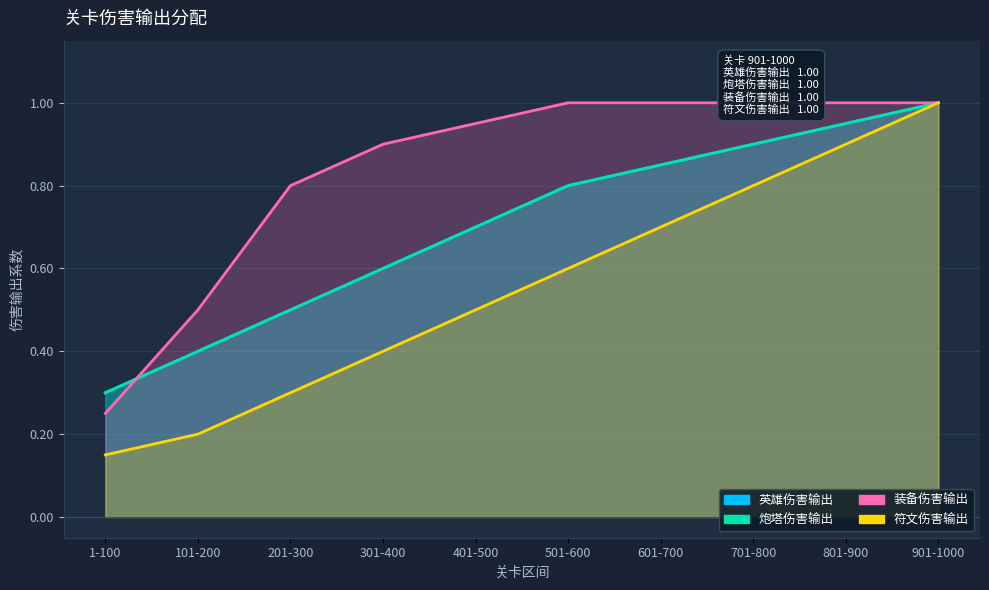

Which category has the lowest value across all series?

1-100